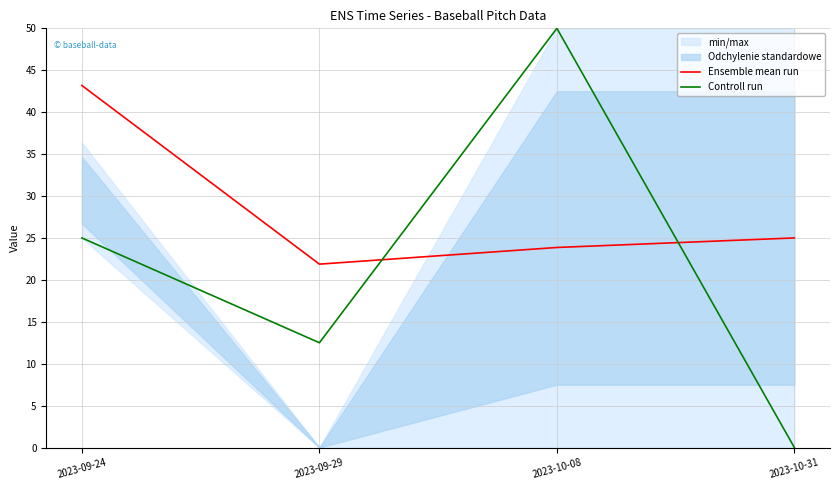

The Controll run series shows 0.0 at 2023-10-31. True or false?

True